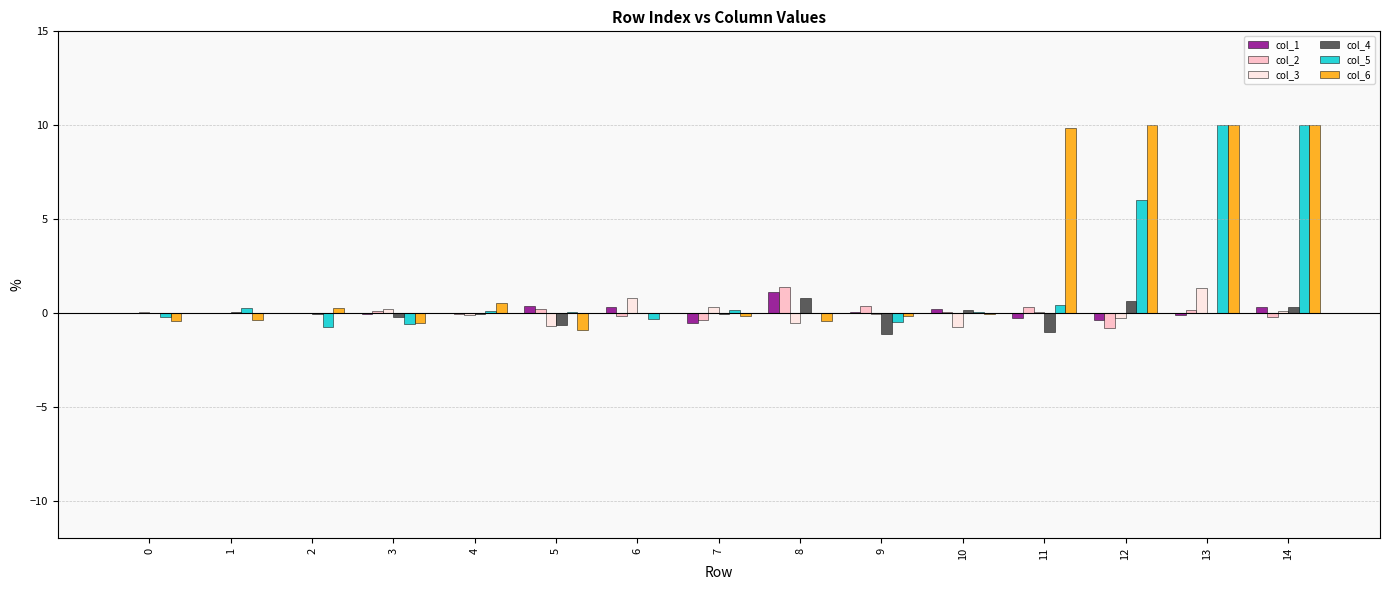

Is the value of col_5 at 14 greater than the value of col_1 at 8?

Yes